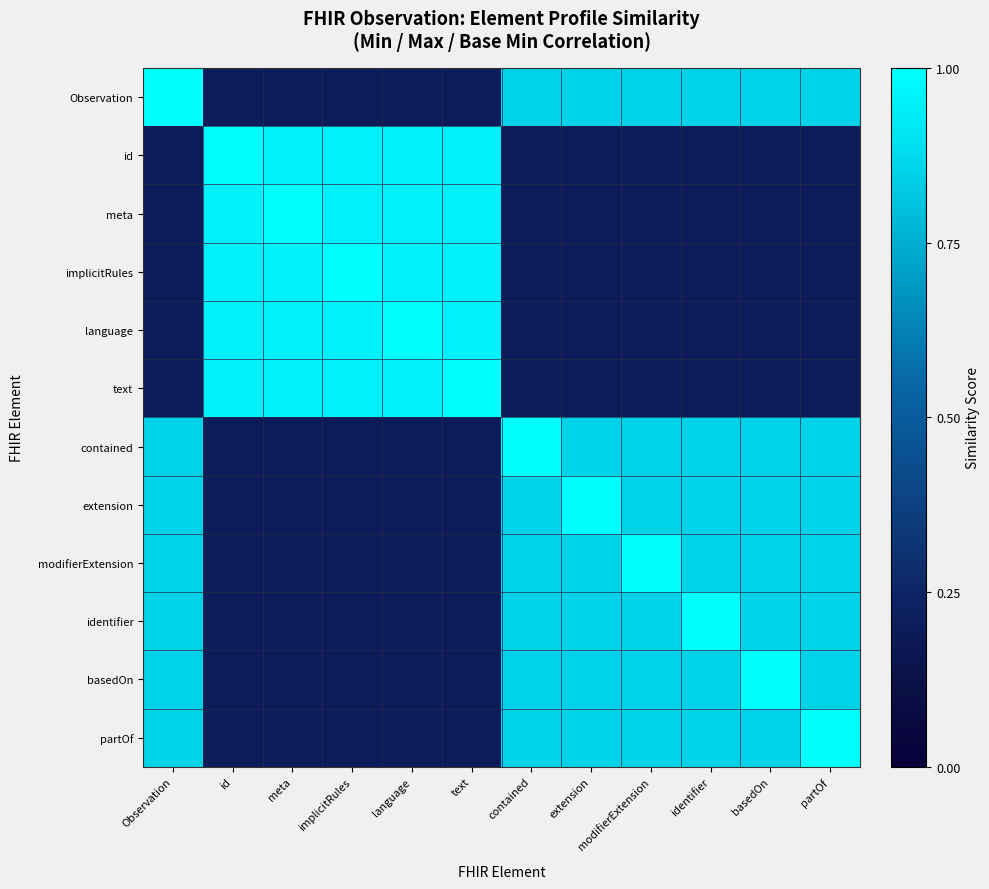

How many categories are shown in the chart?

12